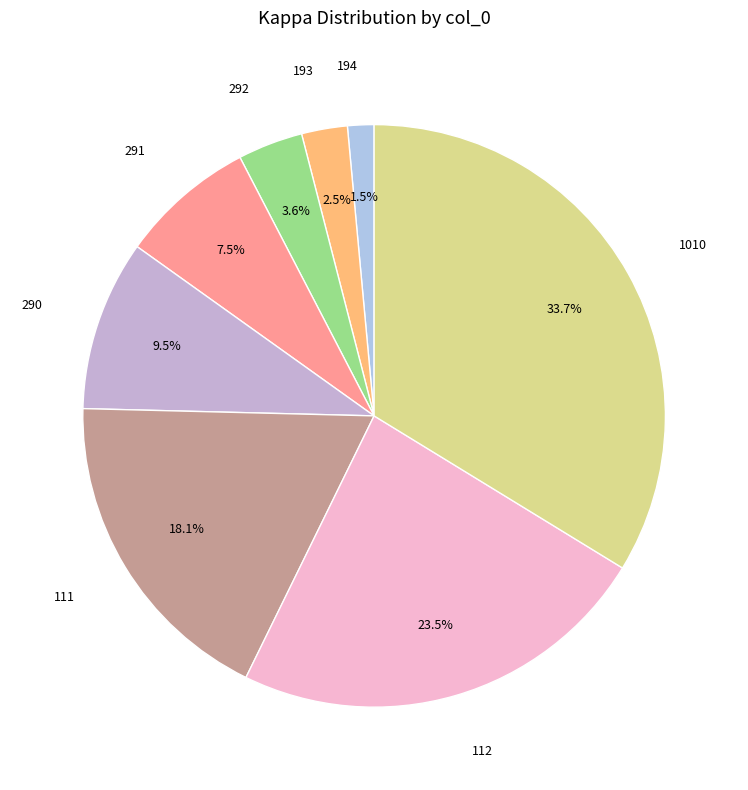

Which category has the biggest portion of the pie?

1010